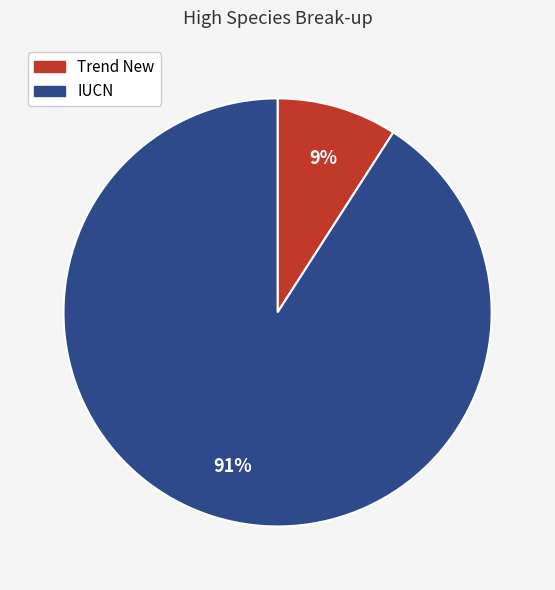

True or false: Trend New accounts for 9% of the total.

True